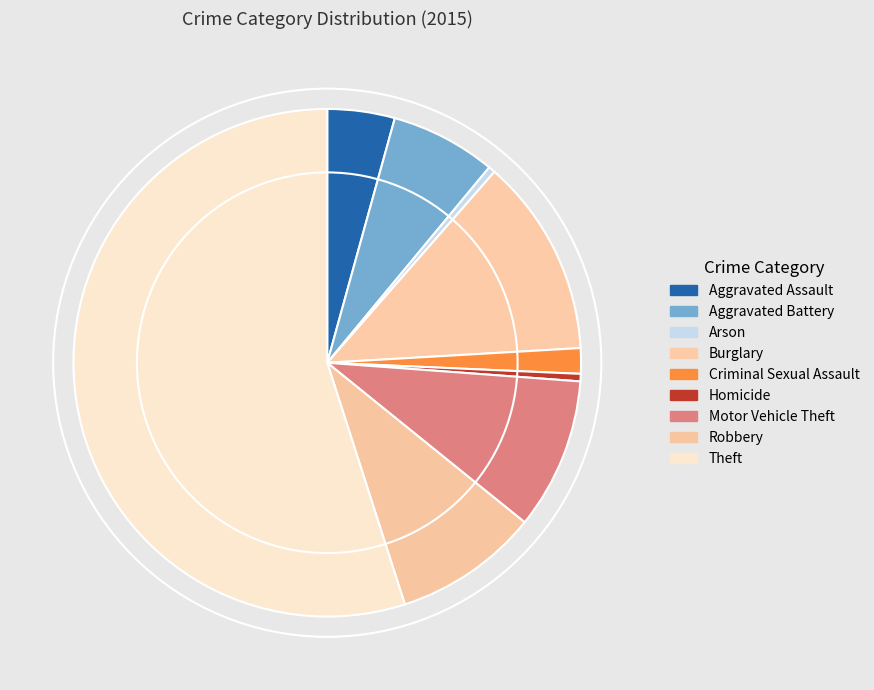

Is it true that Motor Vehicle Theft is 15% of the pie?

False